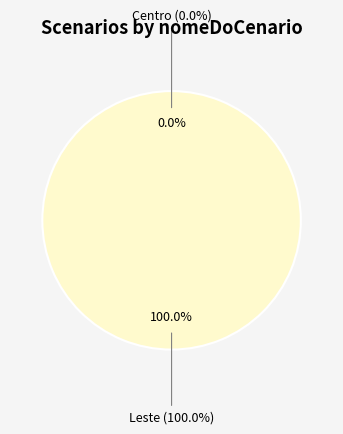

Is it true that Leste is 99% of the pie?

False